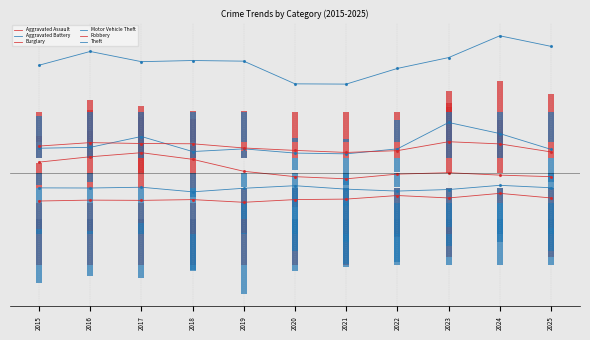

What is the sum of the Motor Vehicle Theft values at 2019 and 2021?

33.7